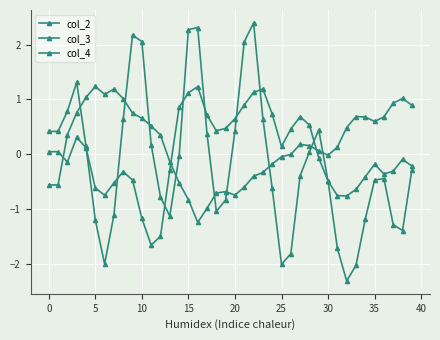

Reading right to left, extract all data points from this chart.

col_2: -0.2	-0.1	-0.3	-0.4	-0.2	-0.4	-0.6	-0.8	-0.8	-0.5	-0.1	0.5	0.7	0.5	0.1	0.7	1.2	1.1	0.9	0.6	0.5	0.4	0.7	1.2	1.1	0.9	-0.3	-1.5	-1.7	-1.2	-0.5	-0.3	-0.5	-0.8	-0.6	0.1	0.3	-0.1	0.0	0.0
col_3: 0.9	1.0	0.9	0.7	0.6	0.7	0.7	0.5	0.1	-0.0	0.1	0.2	0.2	-0.0	-0.0	-0.2	-0.3	-0.4	-0.6	-0.7	-0.7	-0.7	-1.0	-1.2	-0.8	-0.5	-0.1	0.3	0.5	0.7	0.7	1.0	1.2	1.1	1.2	1.0	0.8	0.4	-0.6	-0.6
col_4: -0.3	-1.4	-1.3	-0.4	-0.5	-1.2	-2.0	-2.3	-1.7	-0.5	0.4	0.0	-0.4	-1.8	-2.0	-0.6	0.6	2.4	2.1	0.4	-0.8	-1.0	0.4	2.3	2.3	-0.0	-1.1	-0.8	0.2	2.1	2.2	0.6	-1.1	-2.0	-1.2	0.1	1.3	0.8	0.4	0.4